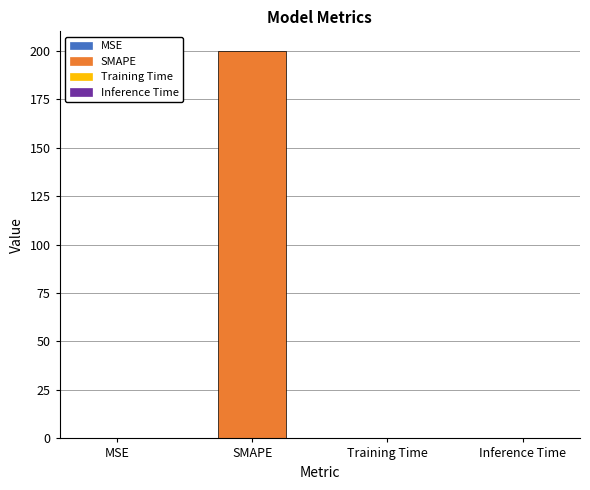

Are the bars horizontal?

No